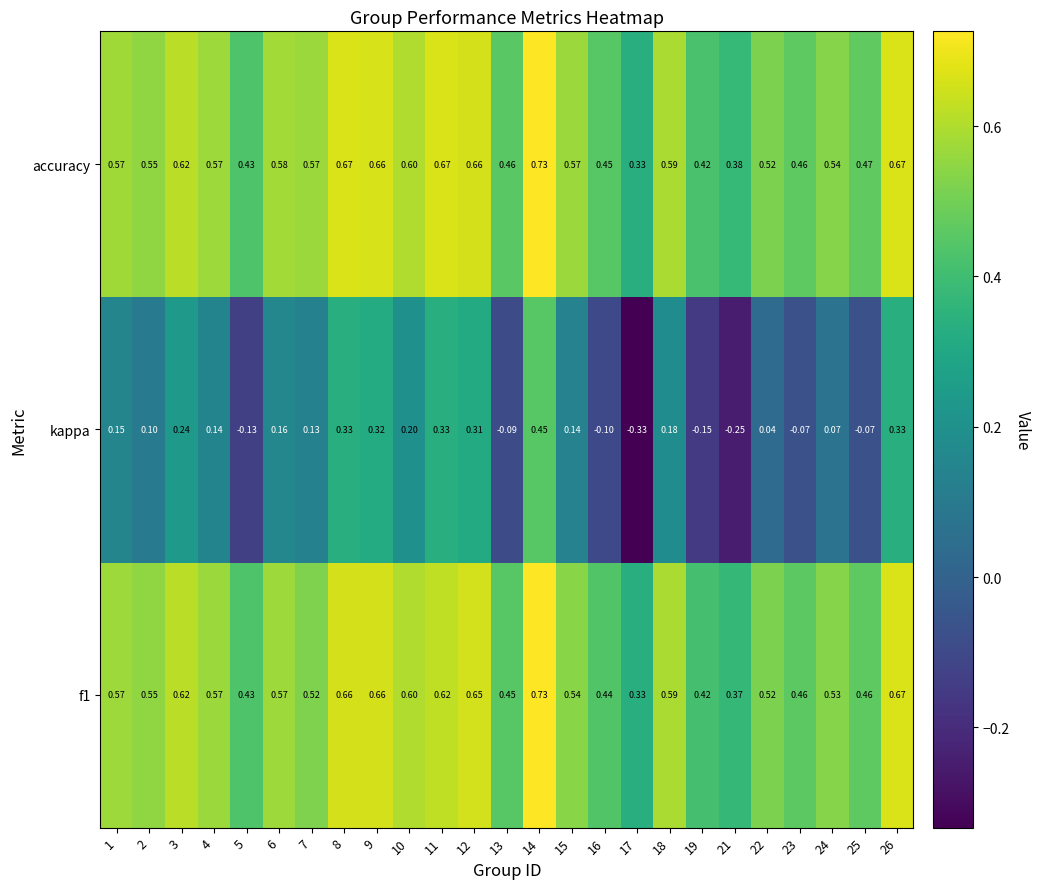

Is the value of kappa at 26 greater than the value of f1 at 22?

No